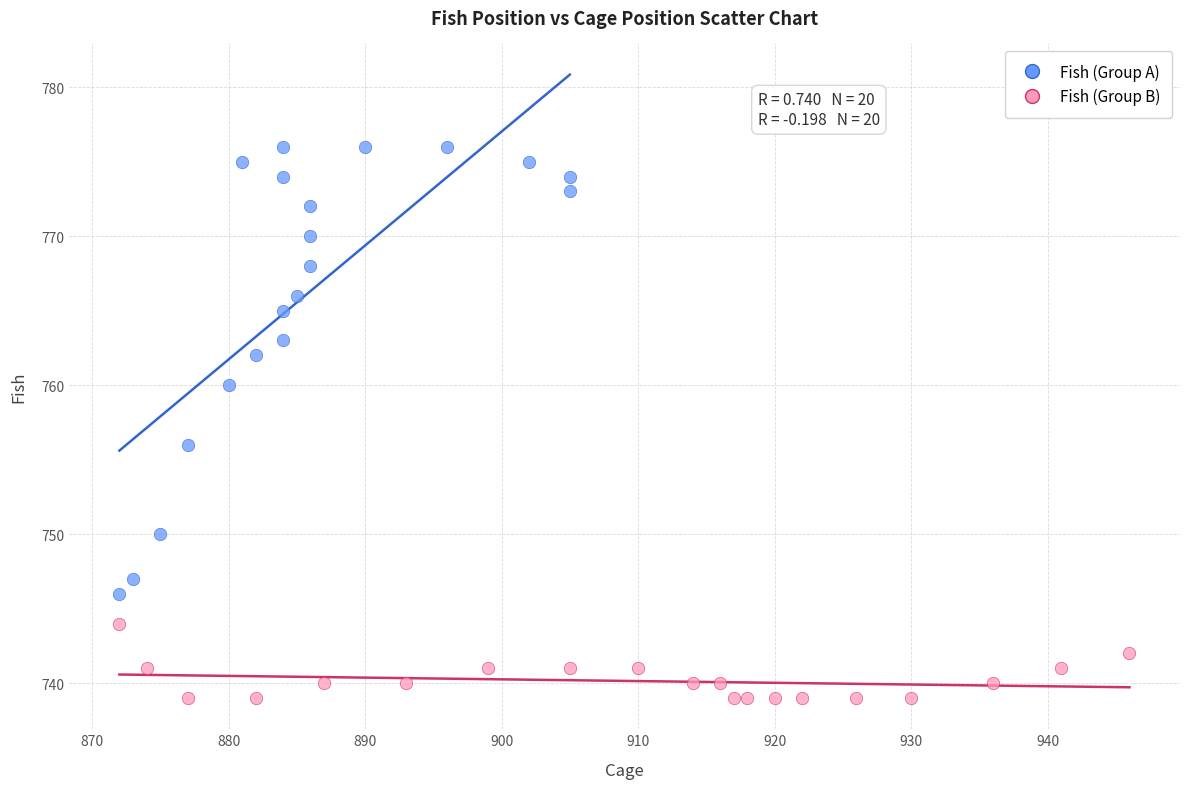

Which series has the largest Y range (max minus min)?

Fish (Group A)